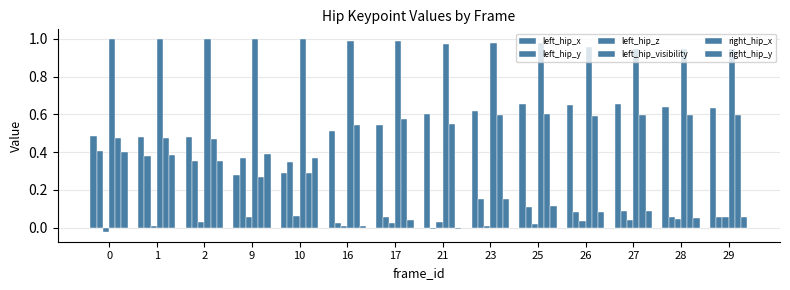

How many values in left_hip_z are below zero?

1